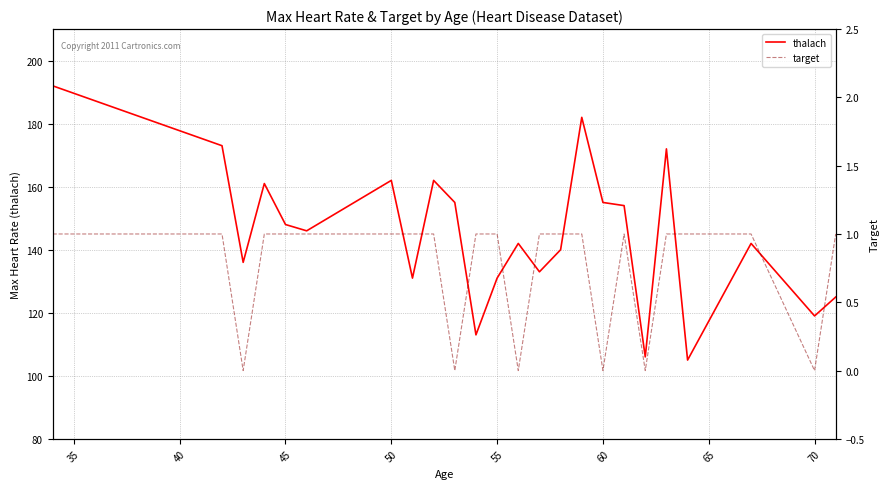

What is the minimum value for thalach?

105